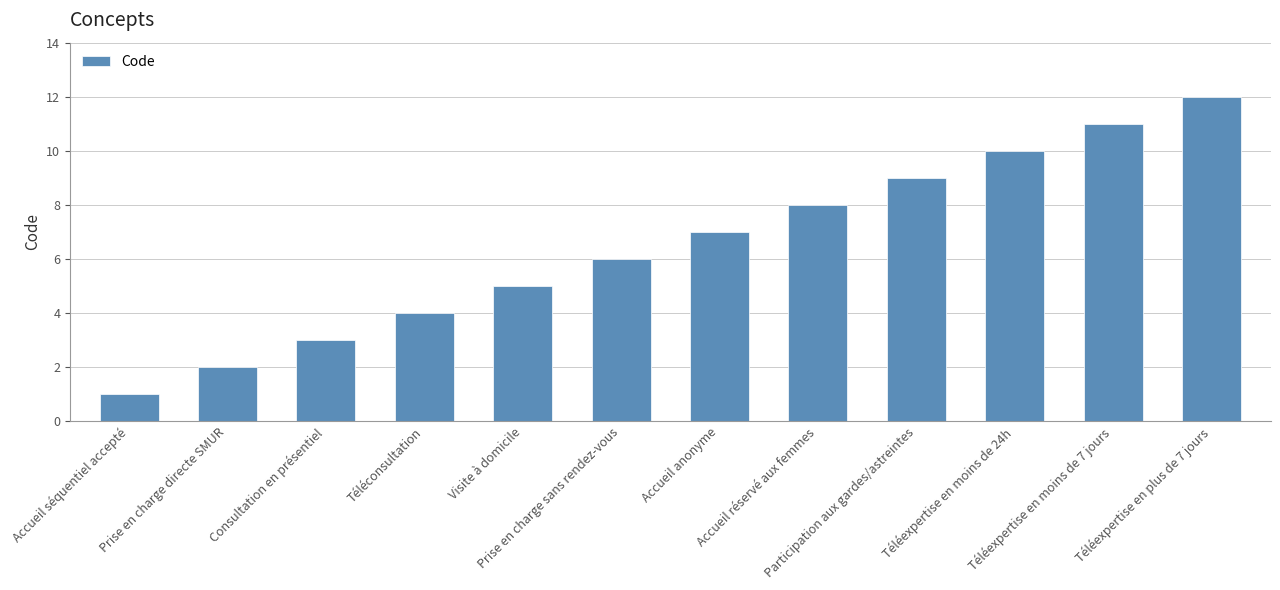

What is the sum of all values?

78